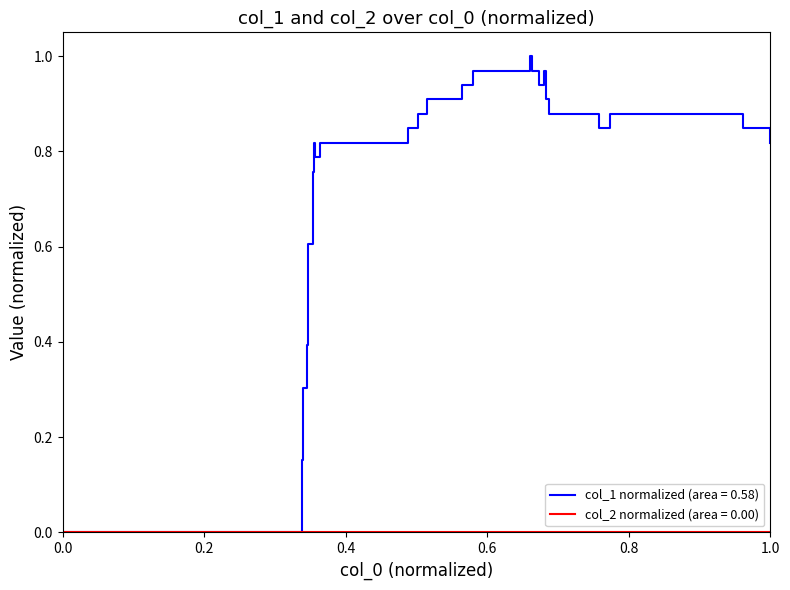

Which series has the largest range (max minus min)?

col_1 normalized (area = 0.58)